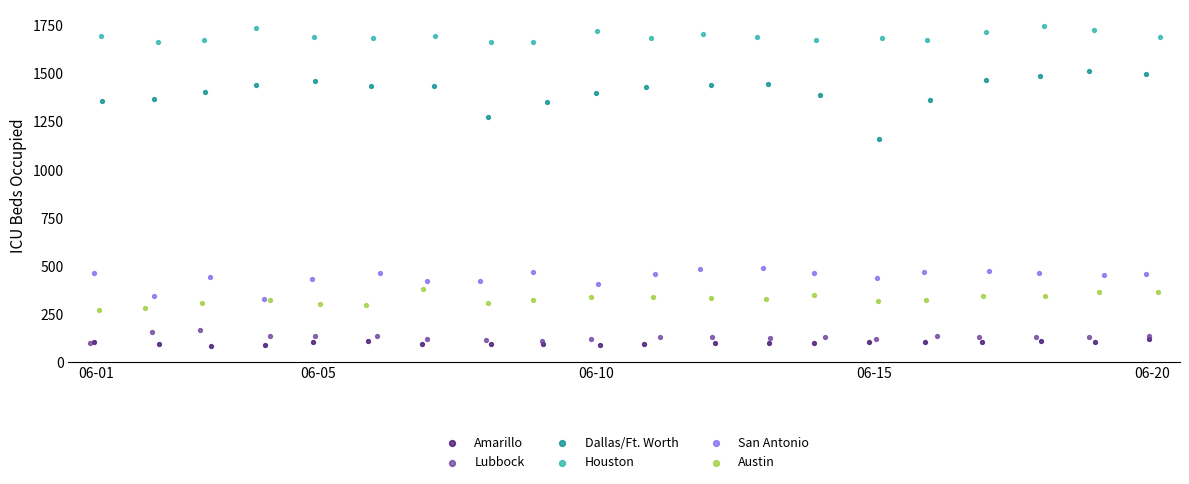

What are all the series names shown in the legend?

Amarillo, Lubbock, Dallas/Ft. Worth, Houston, San Antonio, Austin